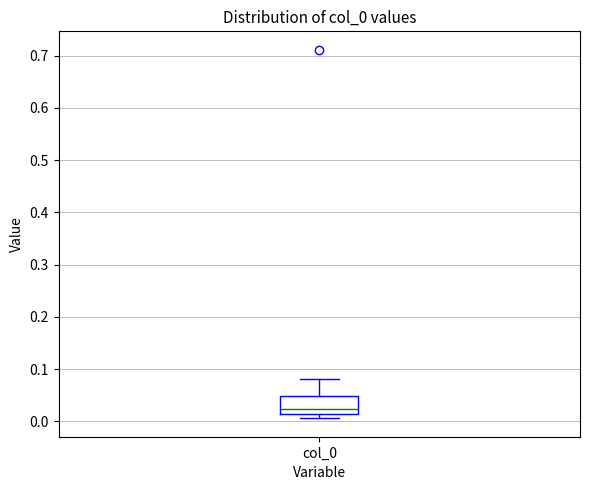

Transcribe this box plot: give where the median line is, the range the box spans, and where the two whiskers end, as read against the y-axis. The values are not printed on the chart, so give them approximately, as read against the axis.

median 0.02, box 0.01 to 0.05, whiskers 0.01 (just below the box's lower edge) to 0.08